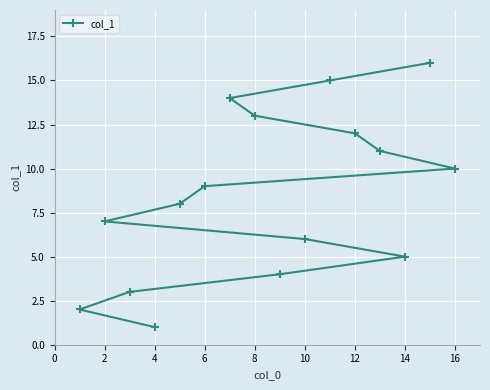

How many values are below 9?

8